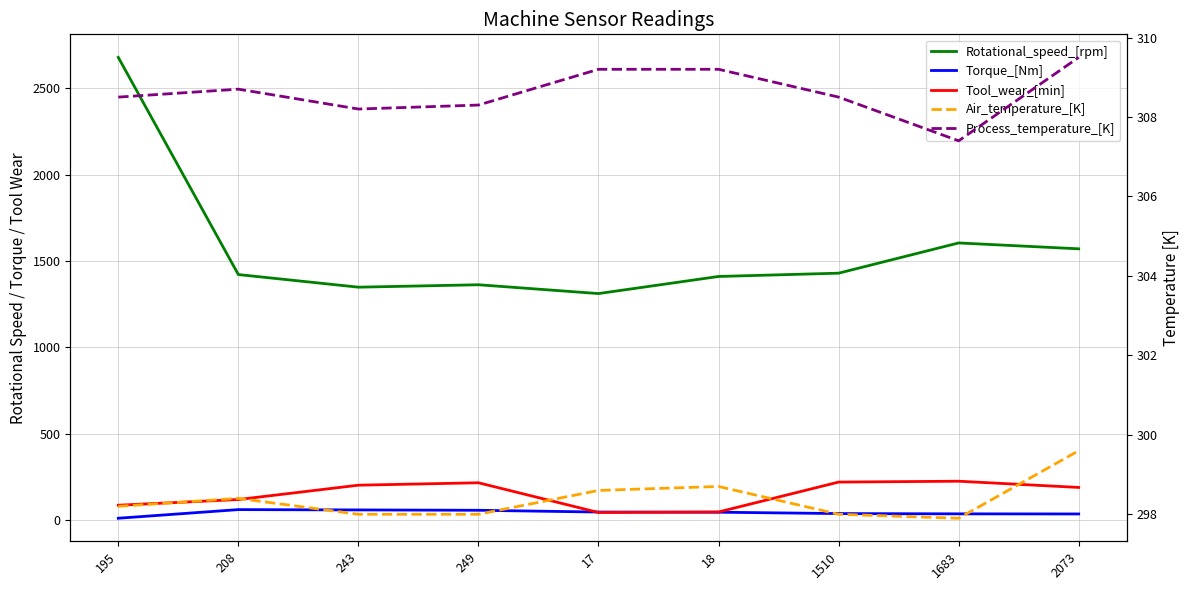

What position from the right is 1510?

3